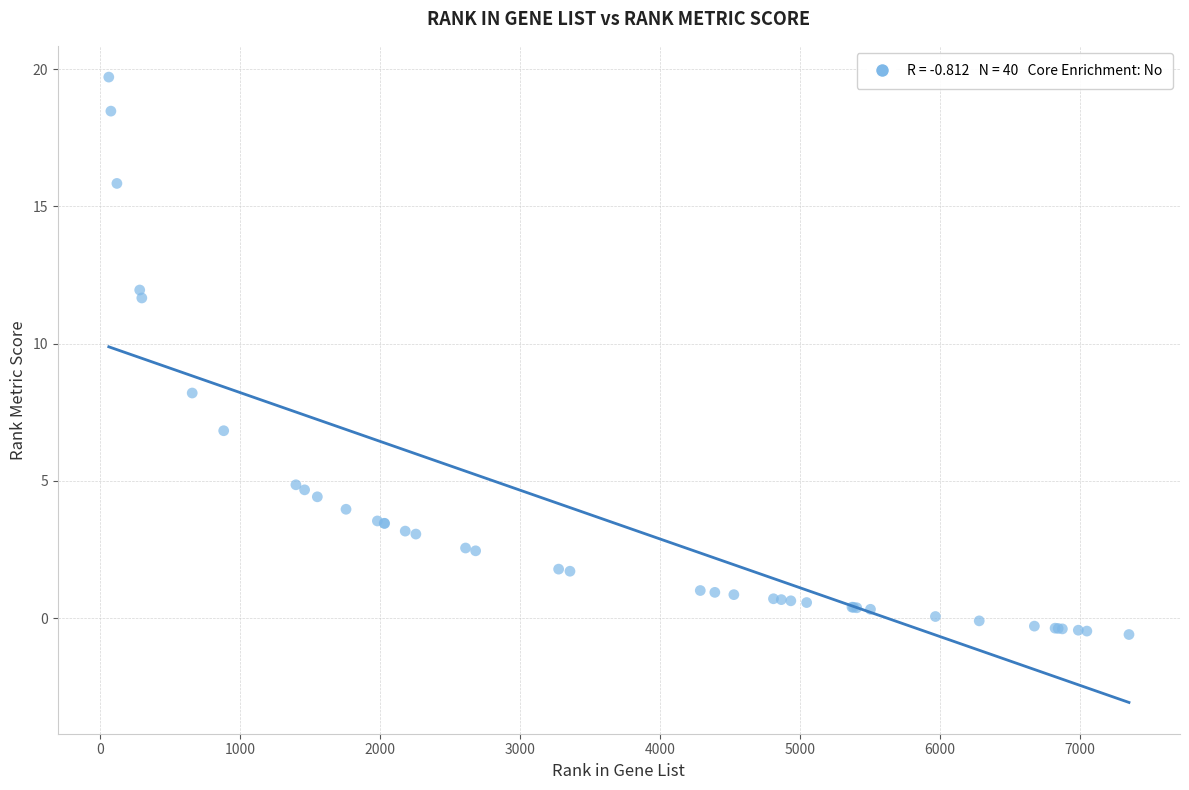

What Y value in the scatter plot is closest to 9?

8.2